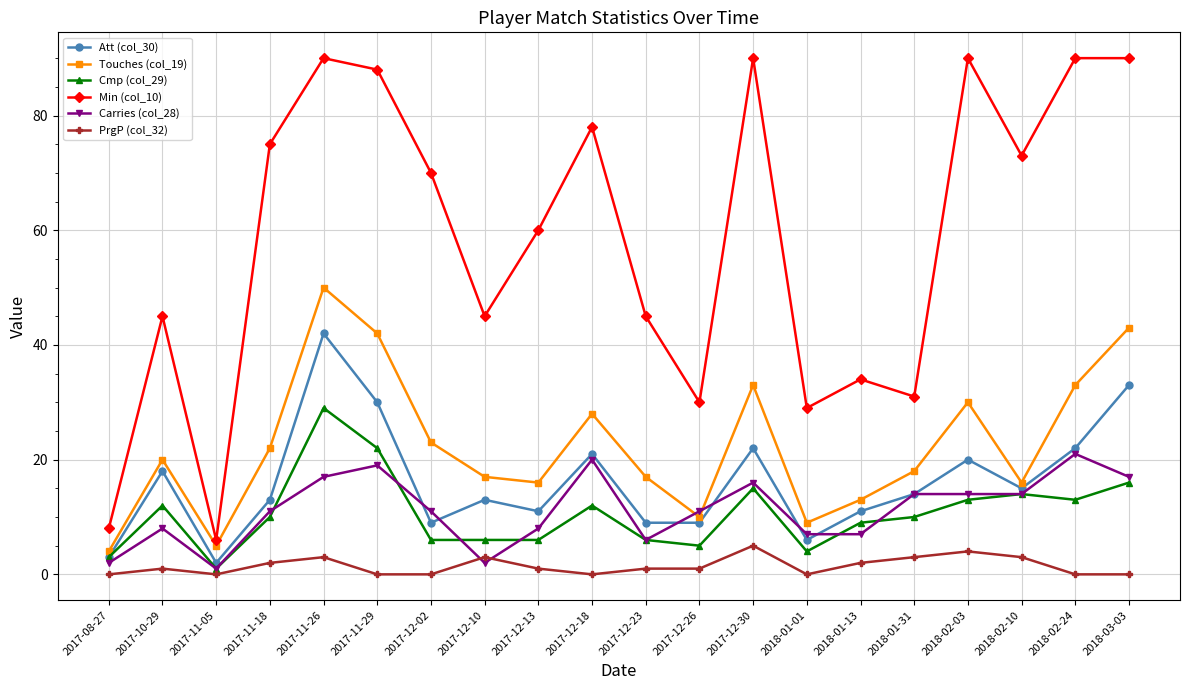

What is the average value of the Touches (col_19) series?

22